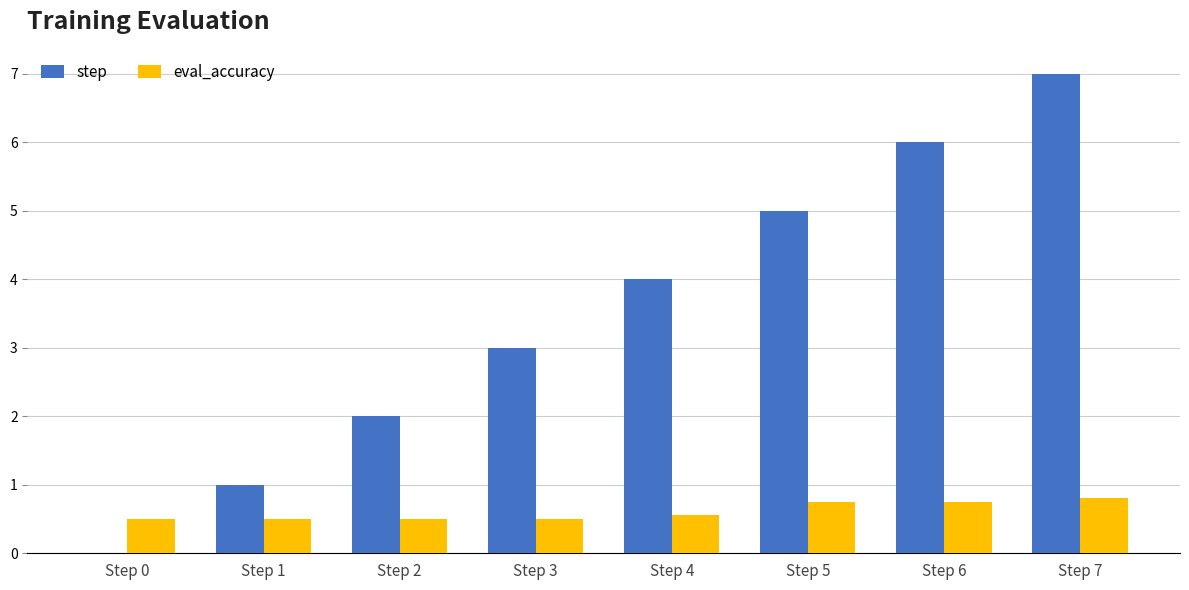

True or false: eval_accuracy has a value of 0.8 at Step 5.

True